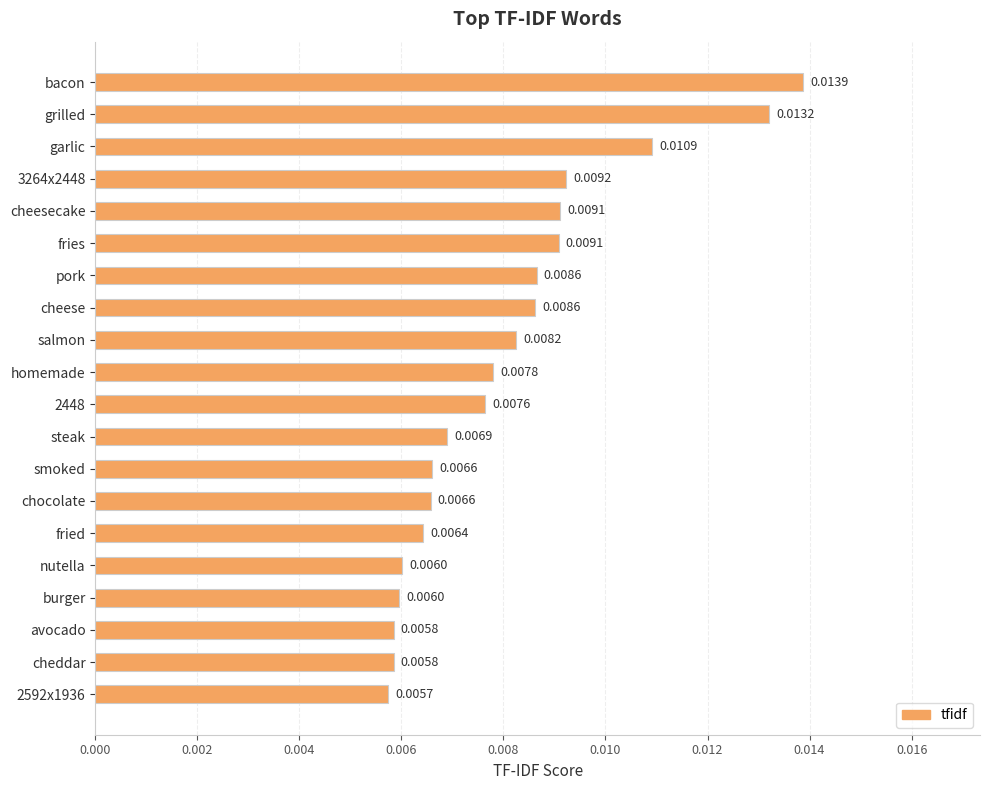

Which label corresponds to the largest value in the chart?

bacon